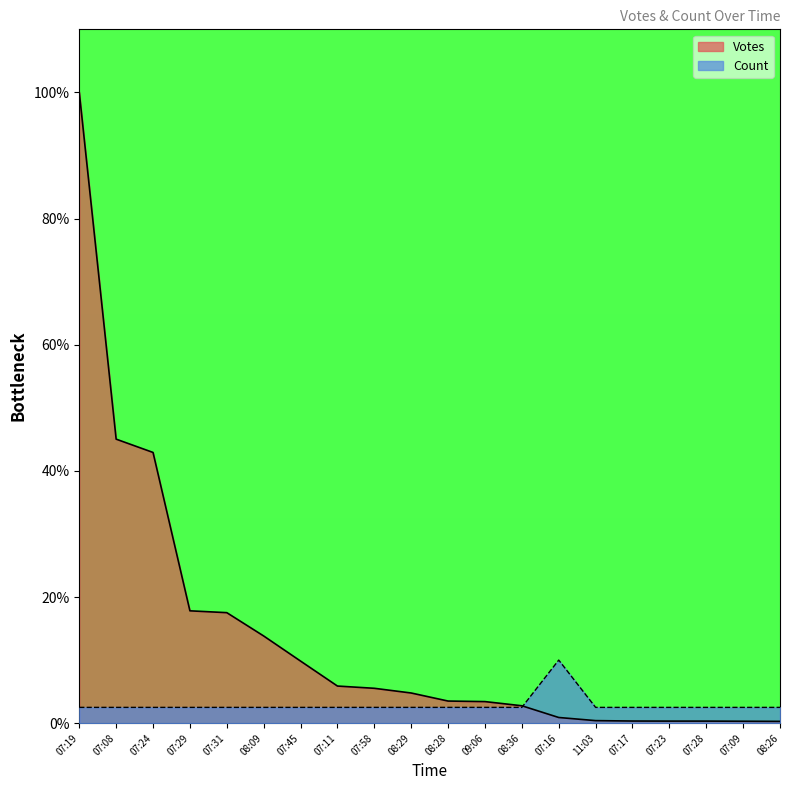

Which category has the lowest value across all series?

08:26